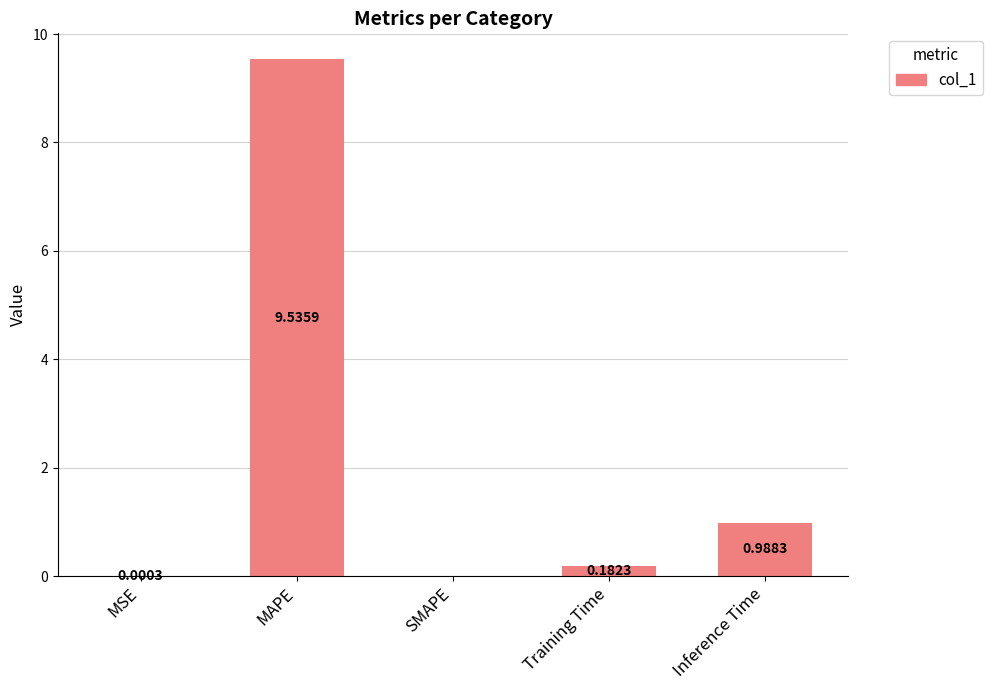

What is the sum of the values at MSE and MAPE?

9.5